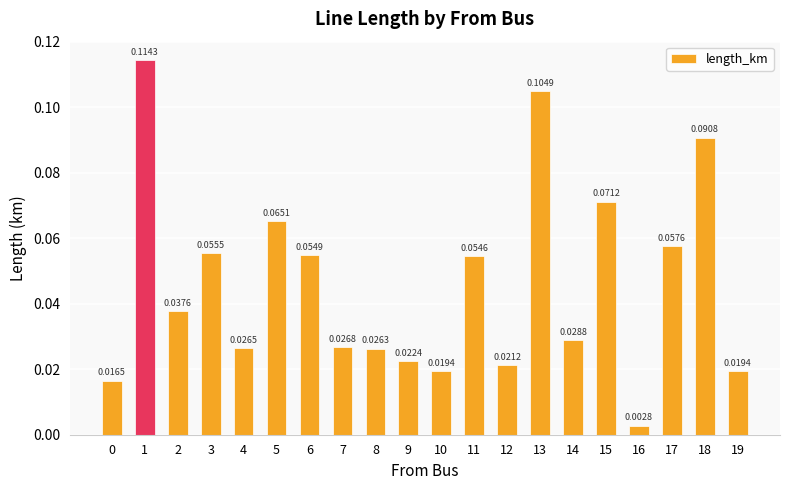

Between 0 and 17, which is larger?

17